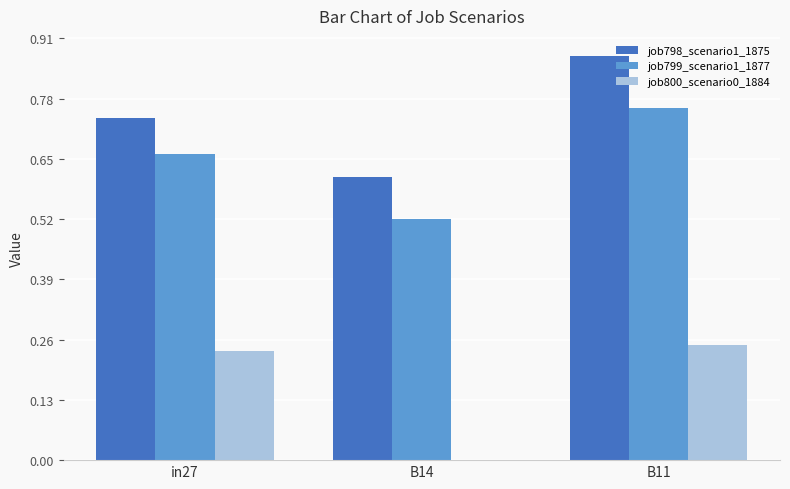

The value of job798_scenario1_1875 at B14 is 1.0. True or false?

False